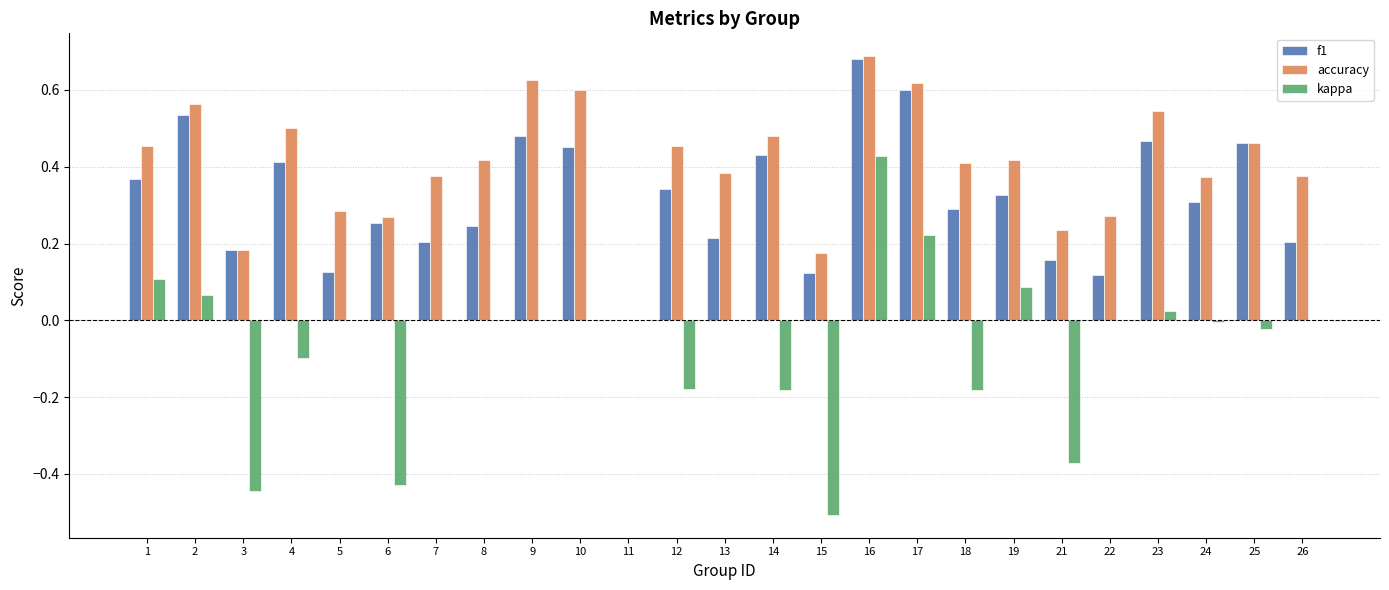

Which series has the largest range (max minus min)?

kappa